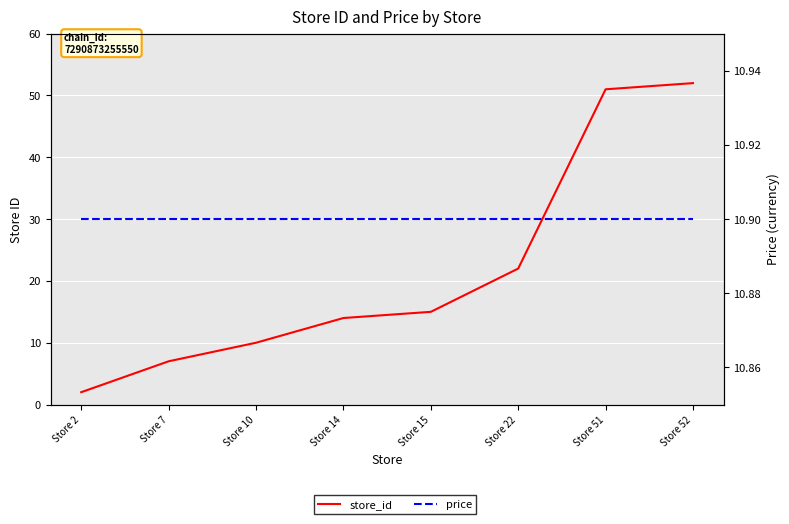

Where do price and store_id first cross each other?

Store 10 and Store 14